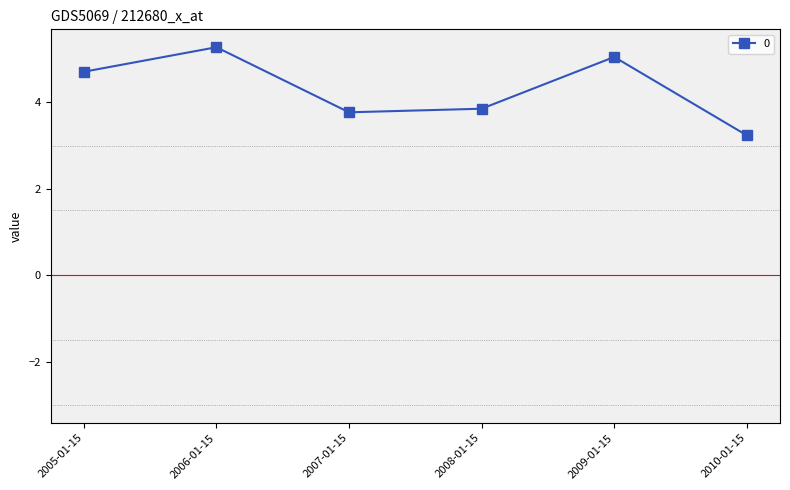

True or false: the data has more than 0 interior local peaks.

True